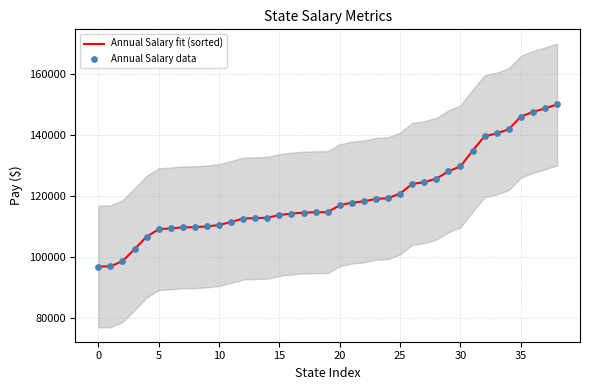

Is the value of Annual Salary fit (sorted) at 24 greater than the value of Annual Salary data at 33?

No